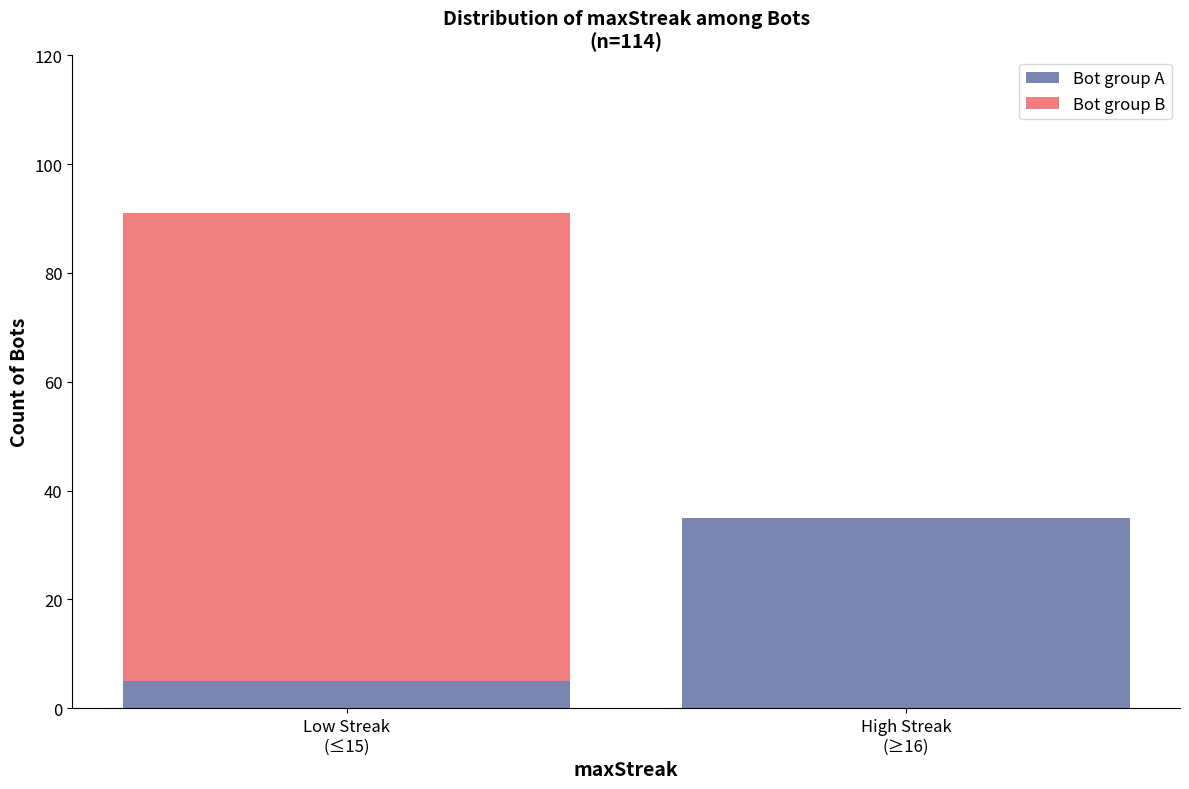

What is the sum of all Bot group A values?

40